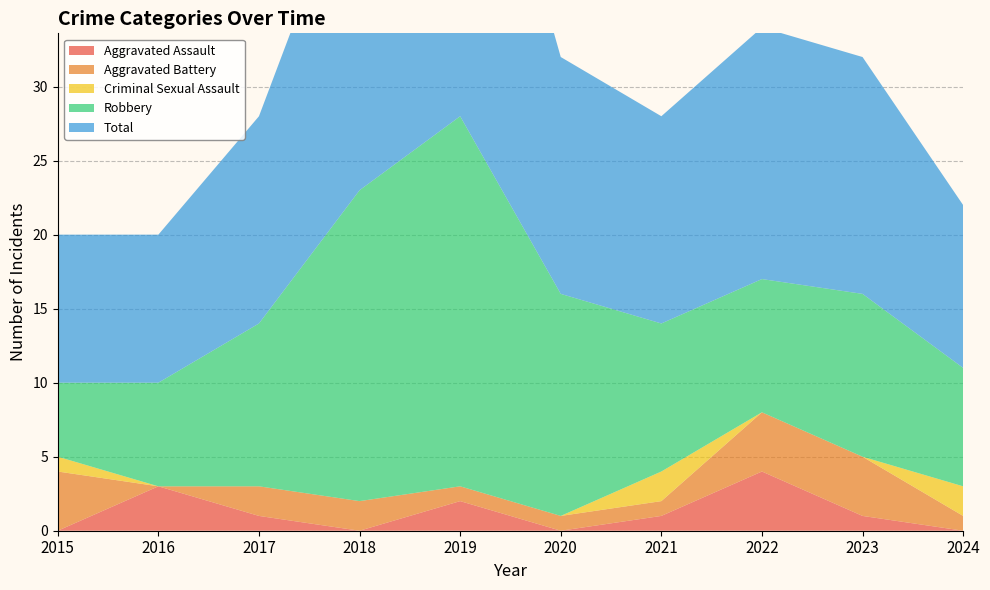

Reading left to right, extract all data points from this chart.

Aggravated Assault: 0	3	1	0	2	0	1	4	1	0
Aggravated Battery: 4	0	2	2	1	1	1	4	4	1
Criminal Sexual Assault: 1	0	0	0	0	0	2	0	0	2
Robbery: 5	7	11	21	25	15	10	9	11	8
Total: 10	10	14	23	28	16	14	17	16	11